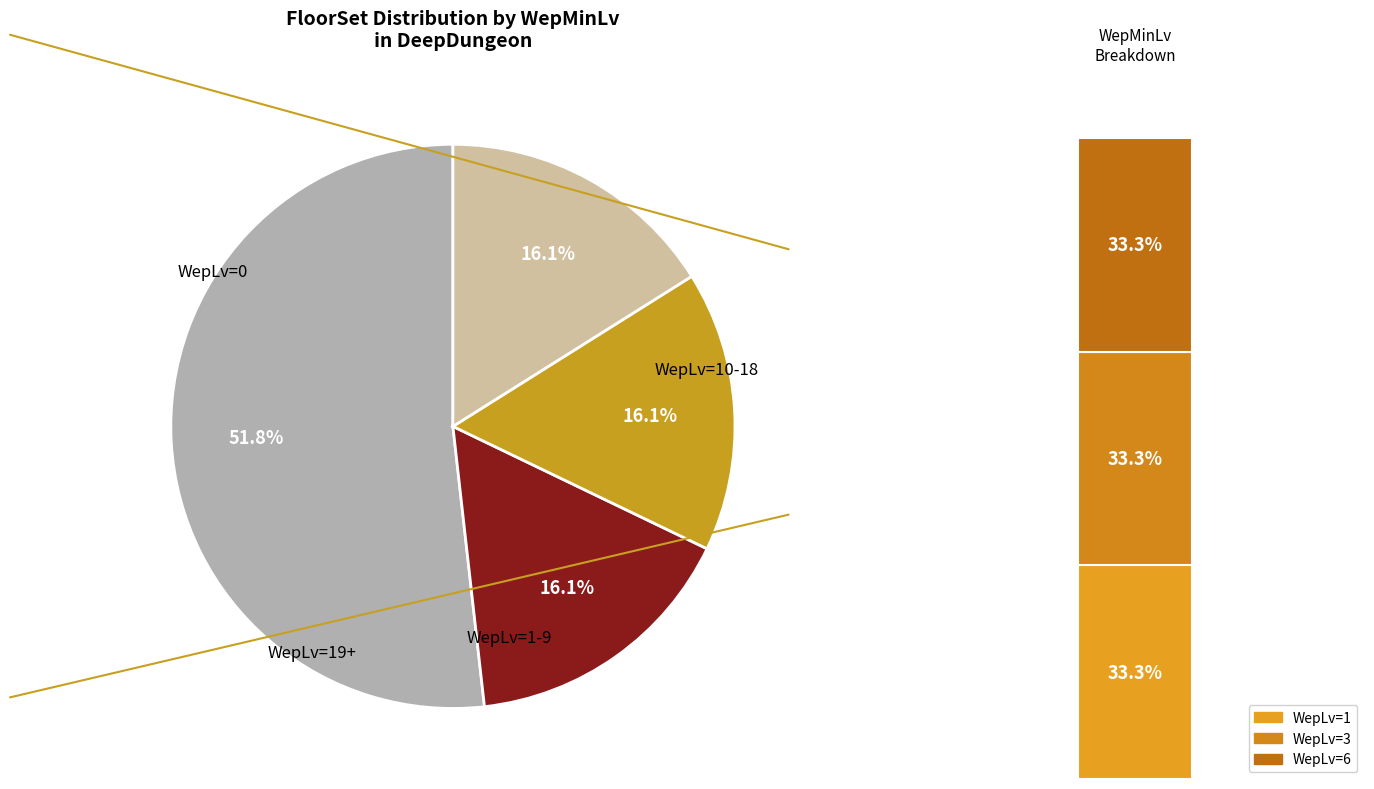

Count the number of slices in the pie.

4